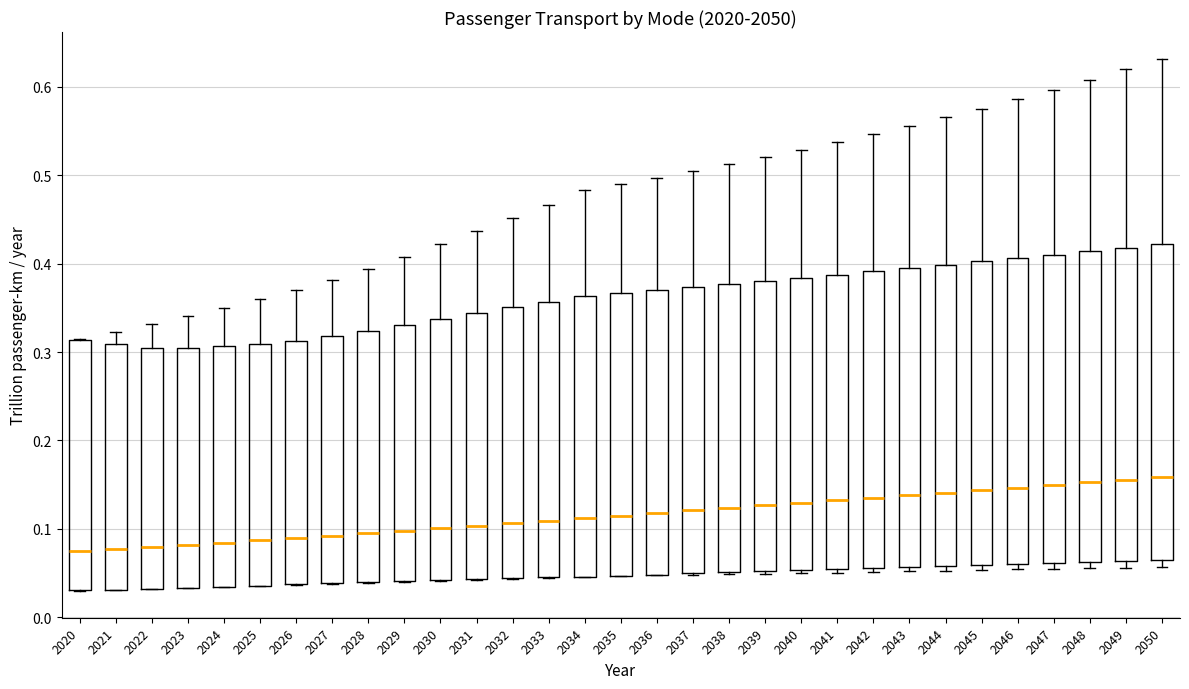

Where is the upper edge of the box at x = 2037 on the y-axis? The values are not printed on the chart, so give them approximately, as read against the axis.

0.37